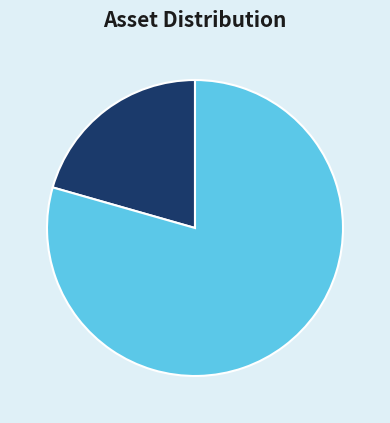

What is the change in value from Savings Account to Car?

+34041